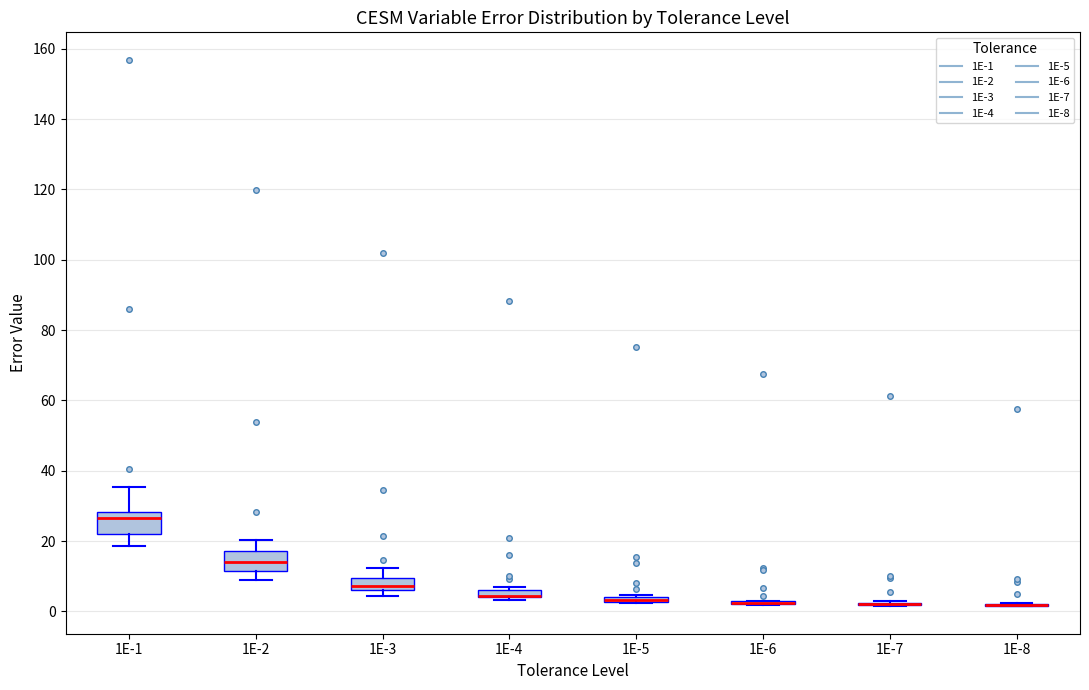

Where is the lower edge of the box at x = 1E-4 on the y-axis? The values are not printed on the chart, so give them approximately, as read against the axis.

4